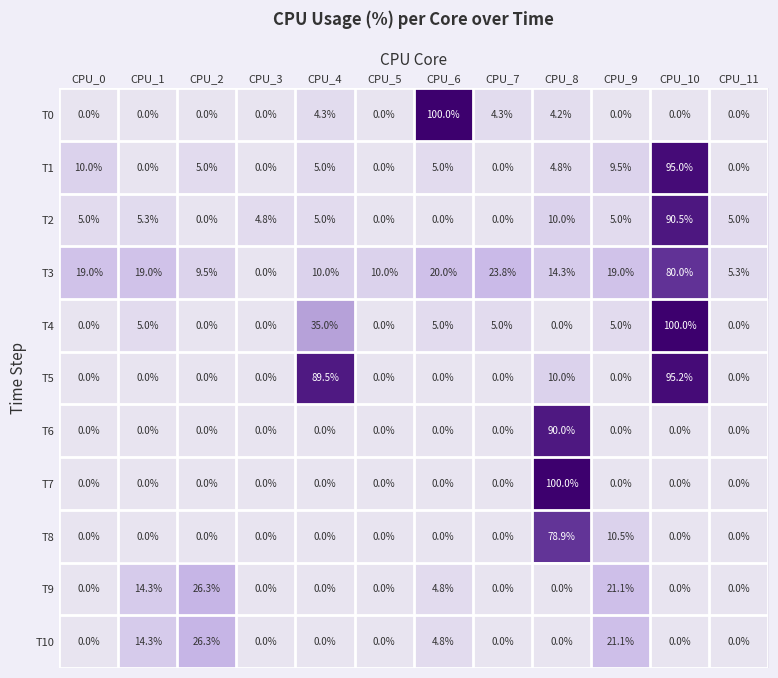

What is the average value of the T10 series?

5.5